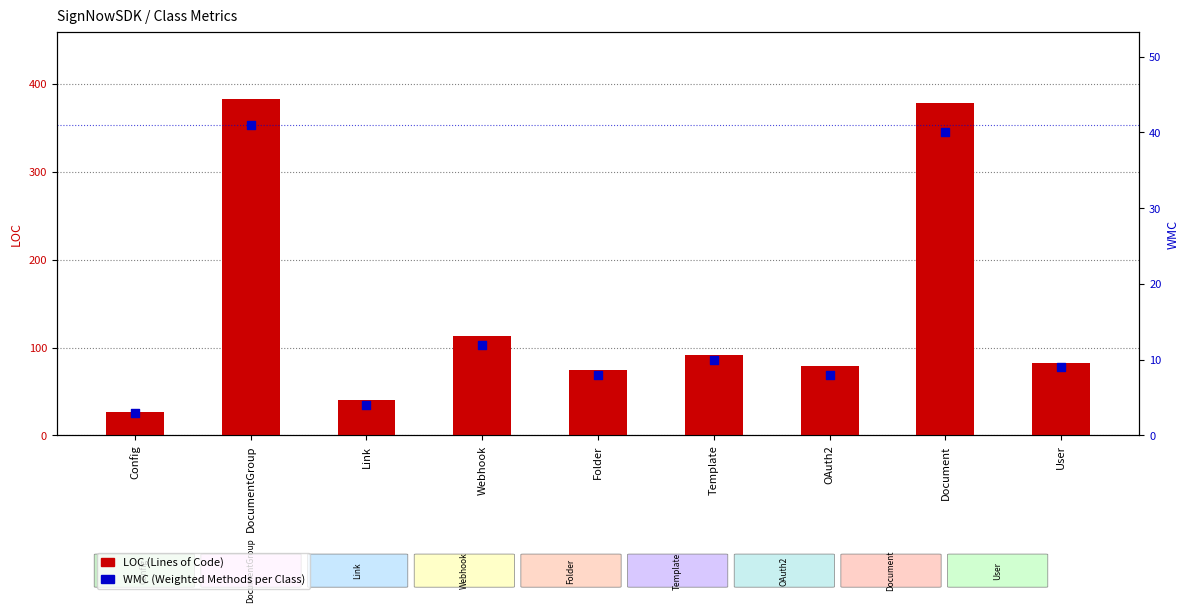

Which series has the largest total across all categories?

LOC (Lines of Code)